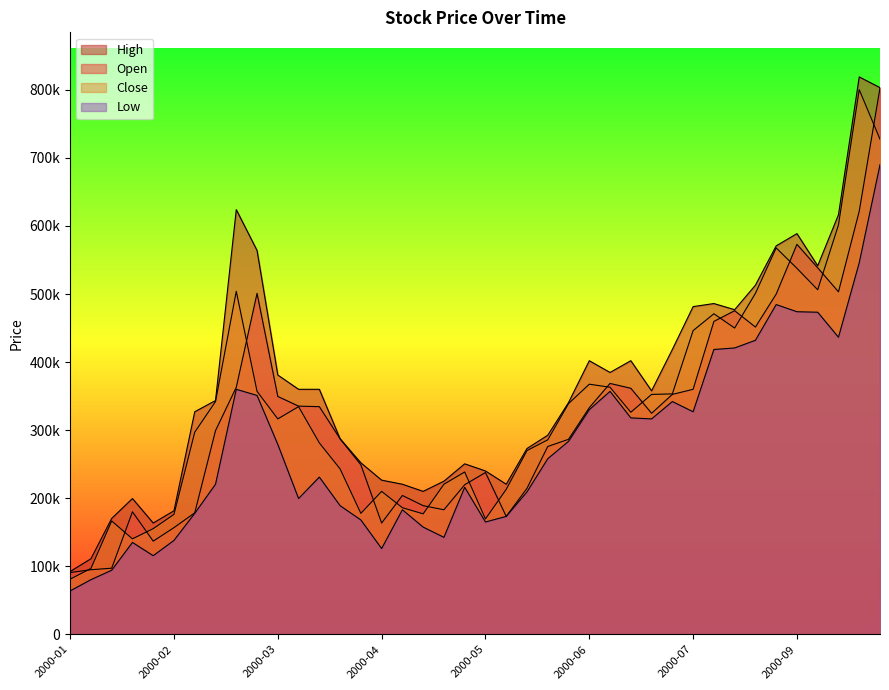

Which has a higher value, 2000-07-15 or 2000-02-12?

2000-07-15